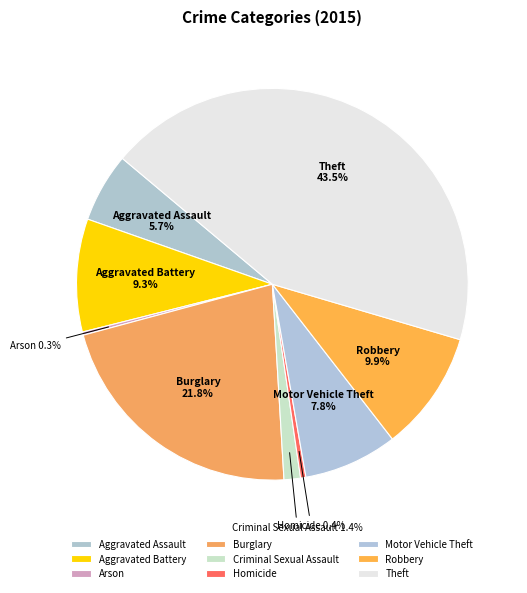

What portion of the pie excludes Motor Vehicle Theft?

92.2%